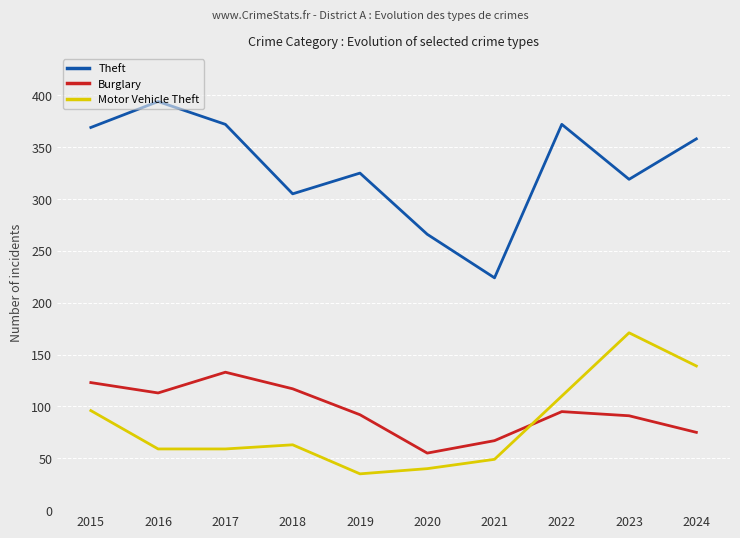

The Burglary series shows 90 at 2021. True or false?

False